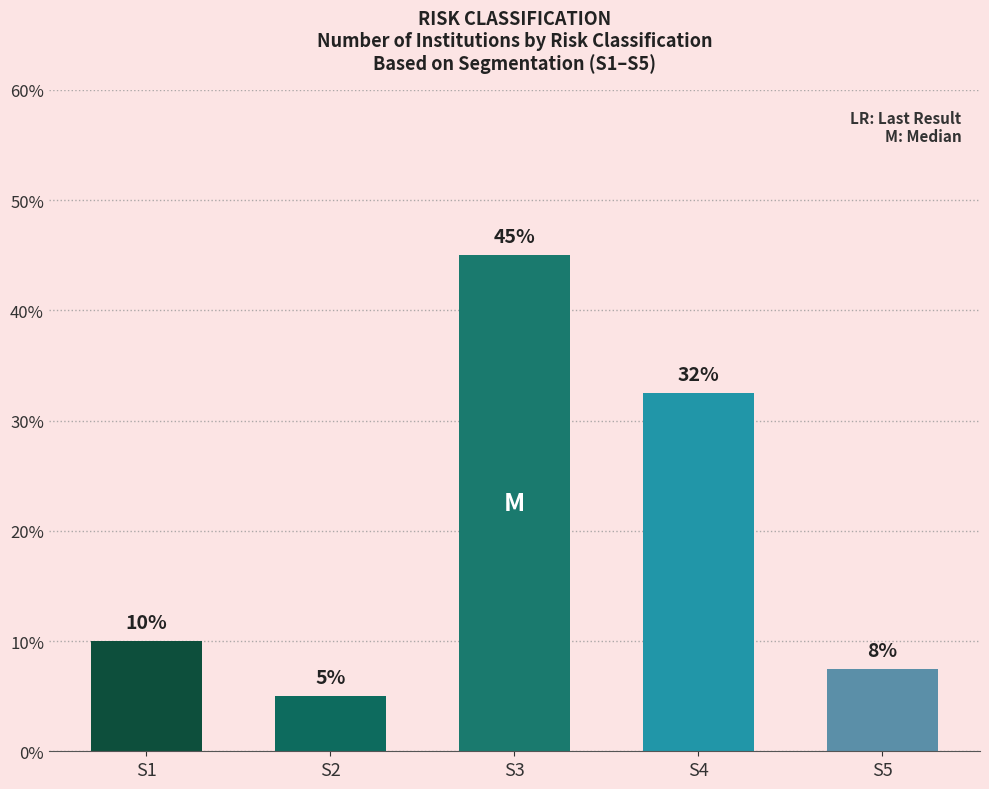

True or false: the data shows 18.9 at S4.

False